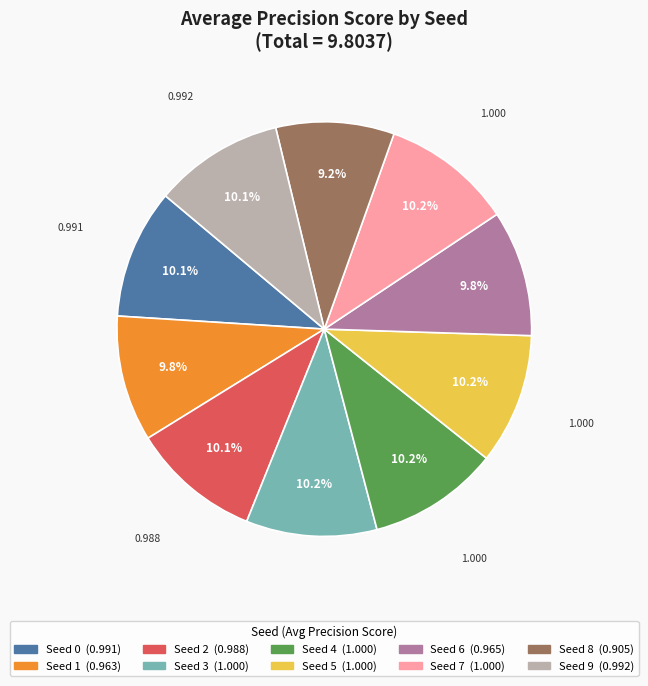

Is it true that Seed 8 is 9% of the pie?

True